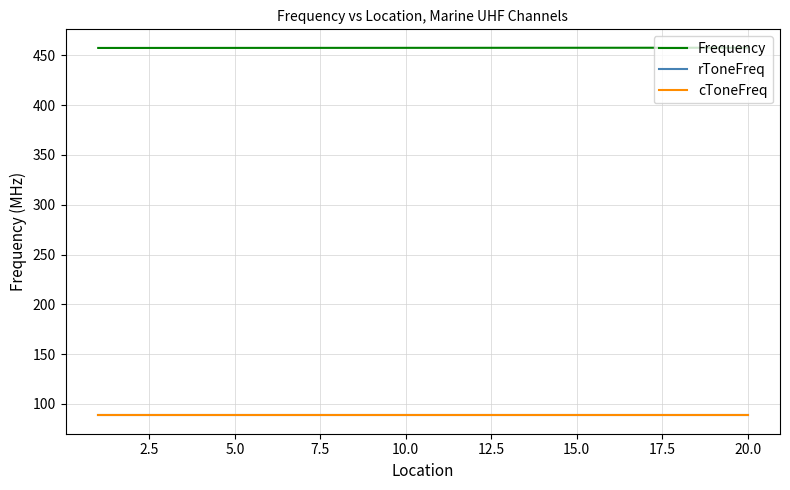

Does the chart have visible grid lines?

Yes